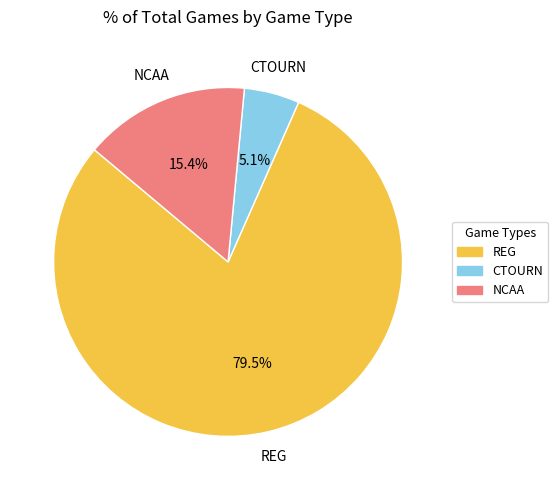

Is there a majority slice in this chart?

Yes